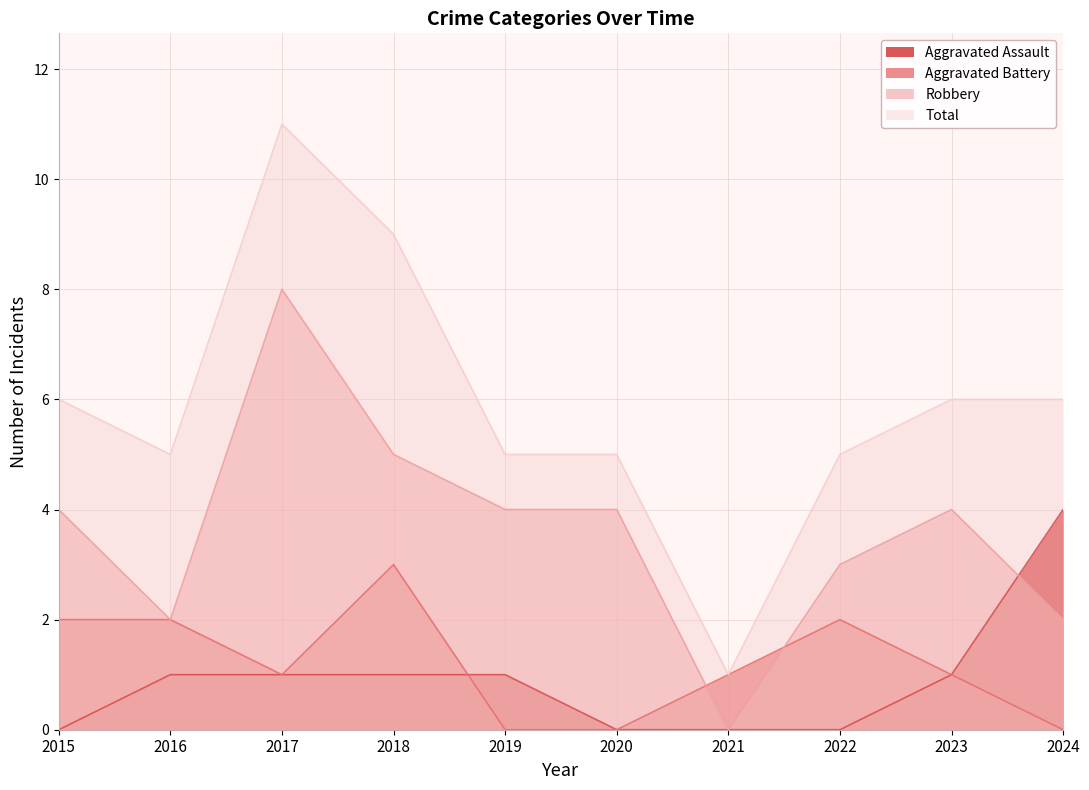

What is the value of the Total point at the 4th from the left?

9